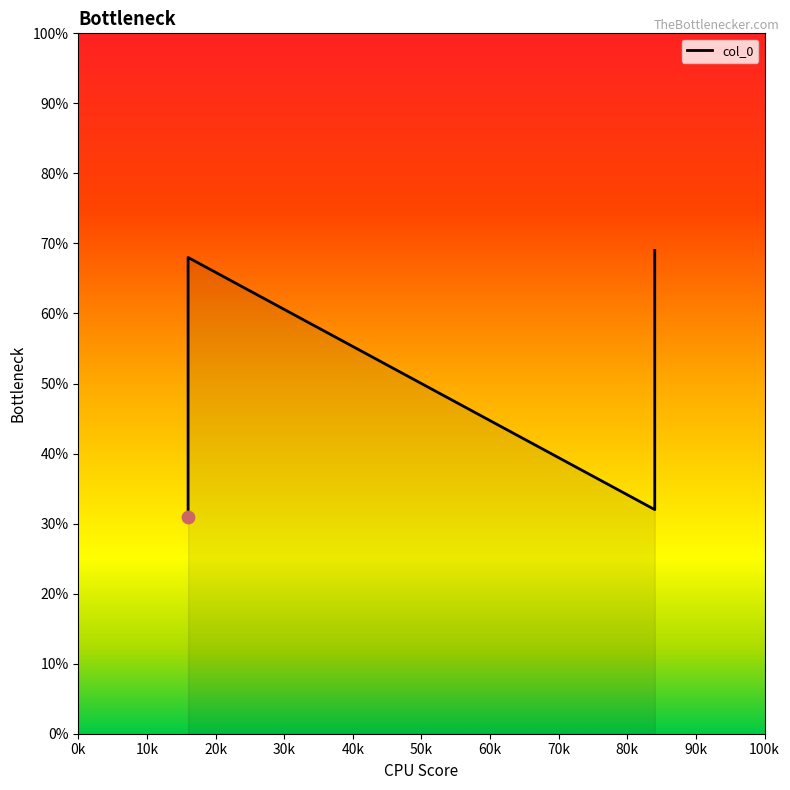

What is the change in value from 10k to 20k?

-0.4